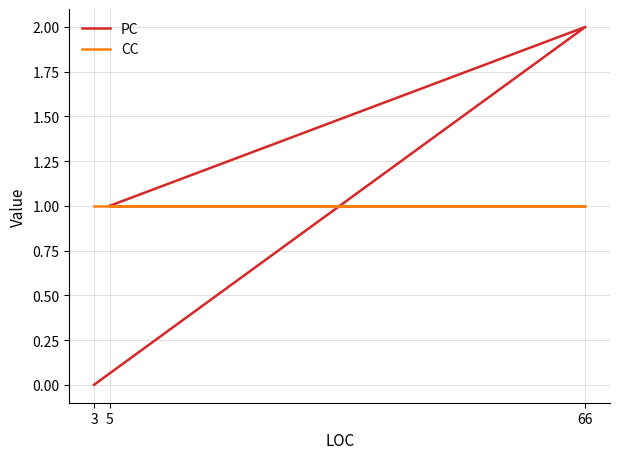

At which label does PC first exceed 1?

66